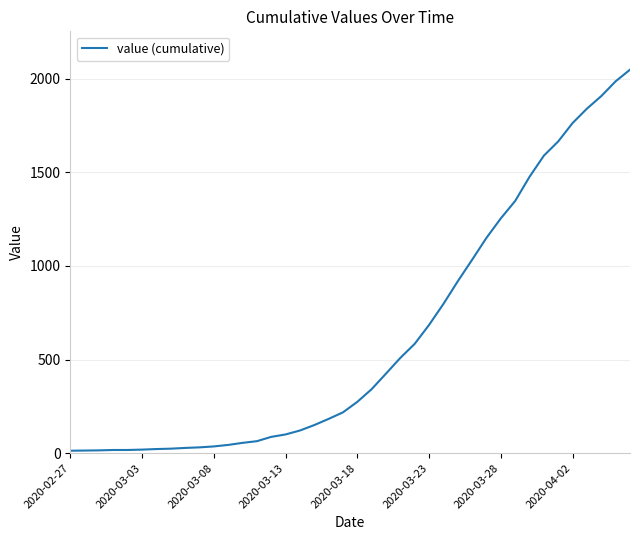

What is the maximum value shown in the chart?

2048